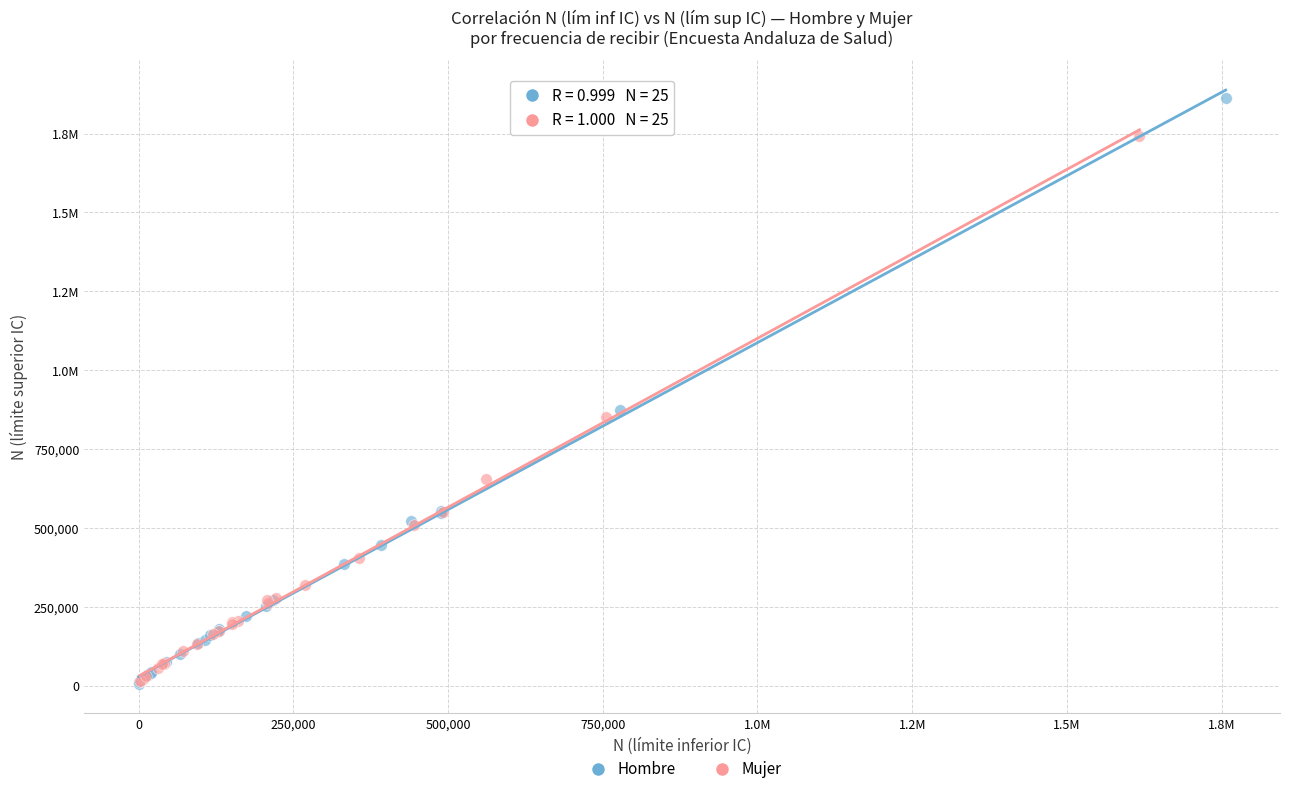

What are all the series names shown in the legend?

Hombre, Mujer